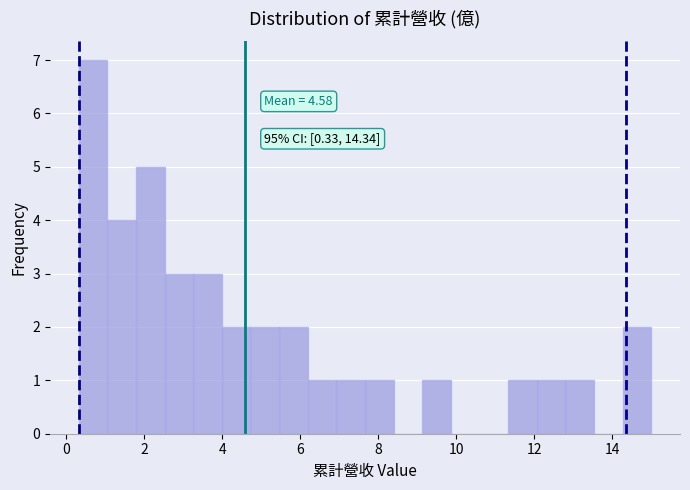

Around what value on the x-axis is the tallest bar? Give the approximate position of its centre, as read against the axis.

0.6